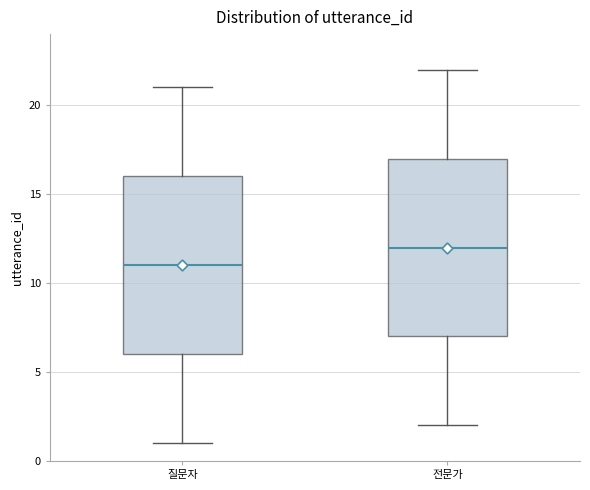

Reading left to right, read every box against the y-axis: the position of its median line, the range the box covers, and the ends of its whiskers. The values are not printed on the chart, so give them approximately, as read against the axis.

질문자: median 11, box 6 to 16, whiskers 1 to 21
전문가: median 12, box 7 to 17, whiskers 2 to 22